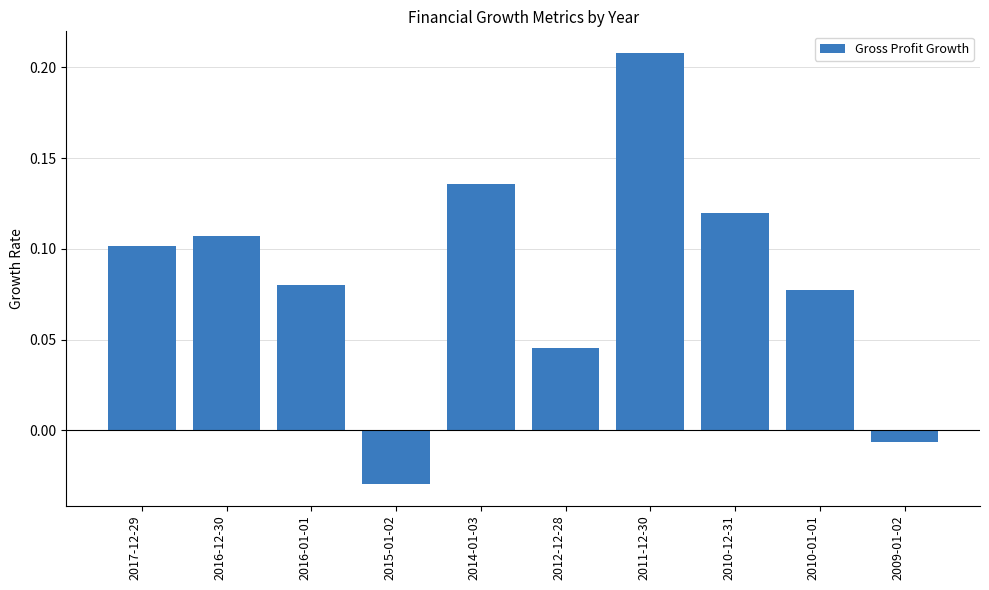

How many data points does each series have?

10